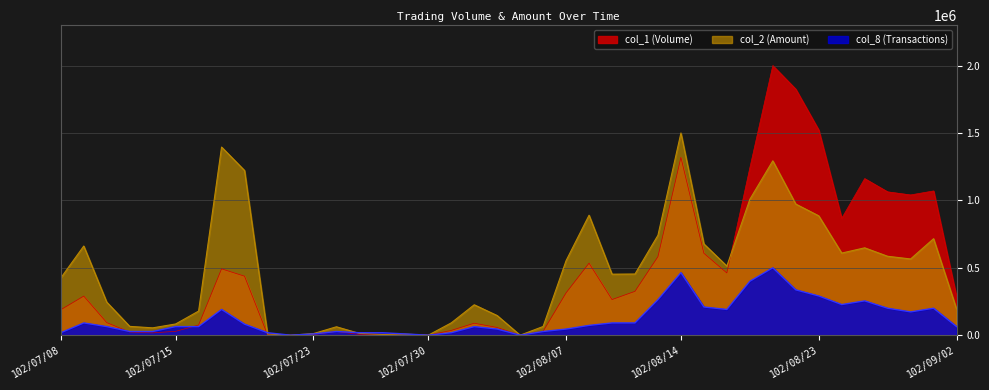

True or false: col_8 (Transactions) has more than 1 points higher than both neighbors.

True